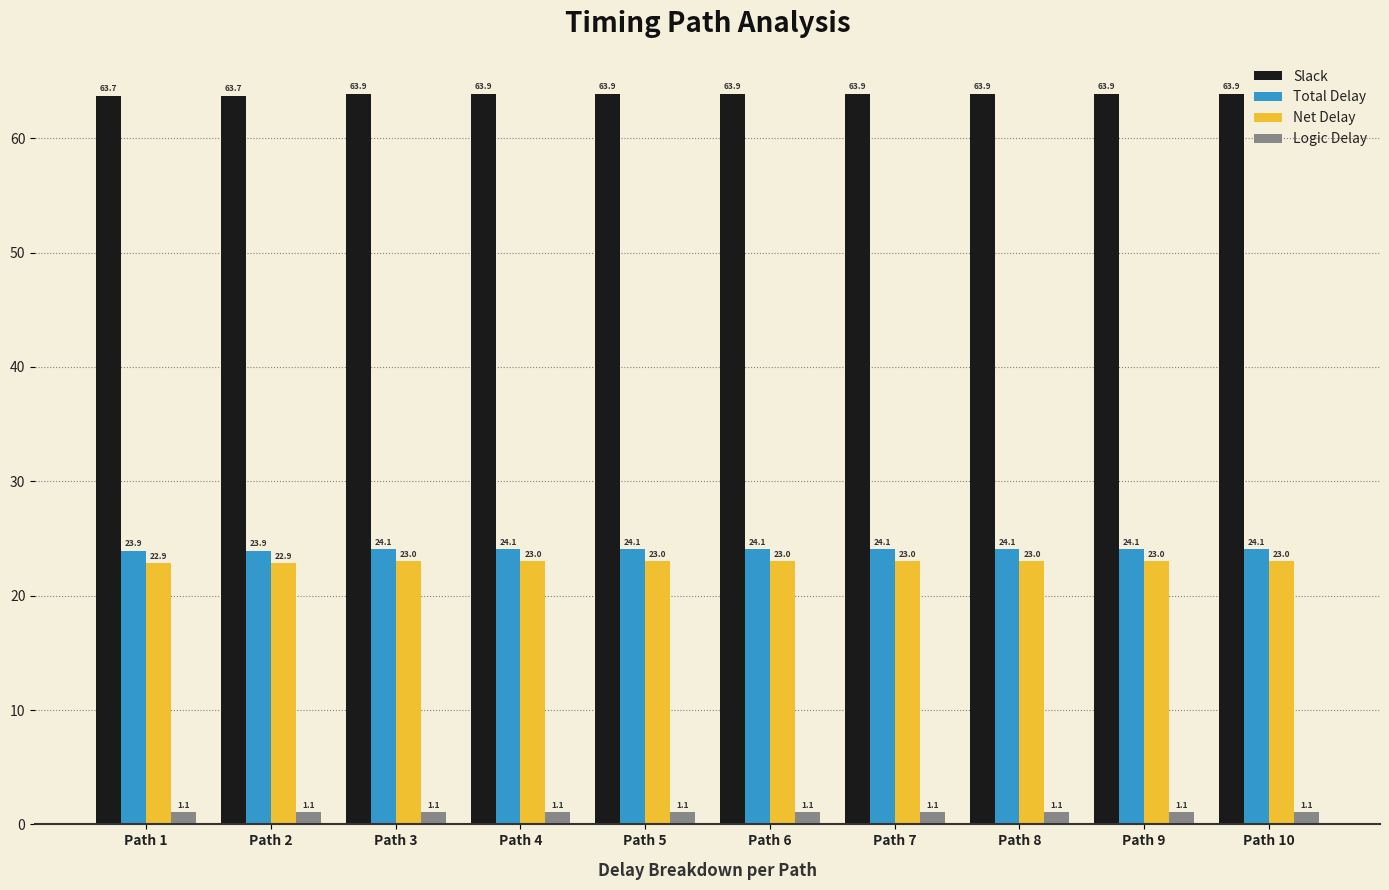

Rank the series at Path 7 from highest to lowest value.

Slack, Total Delay, Net Delay, Logic Delay